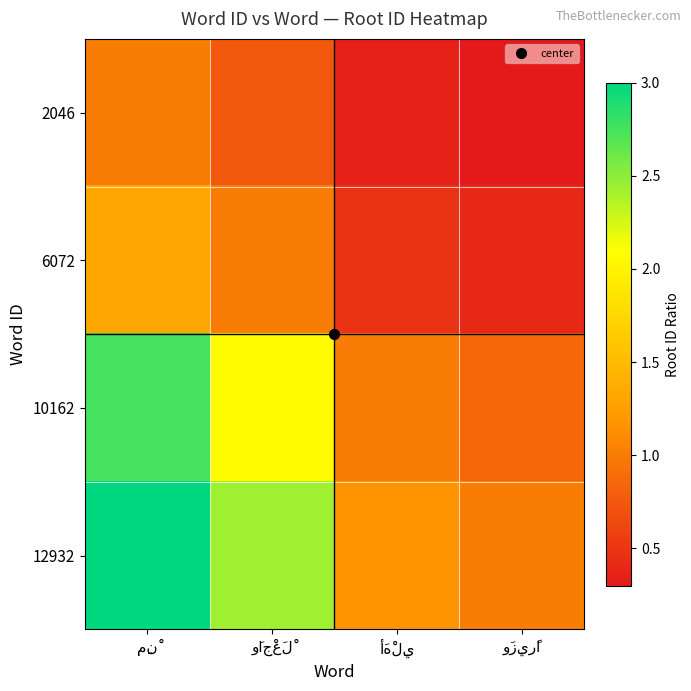

Read the 12932 value at أَهْلِي.

1.2